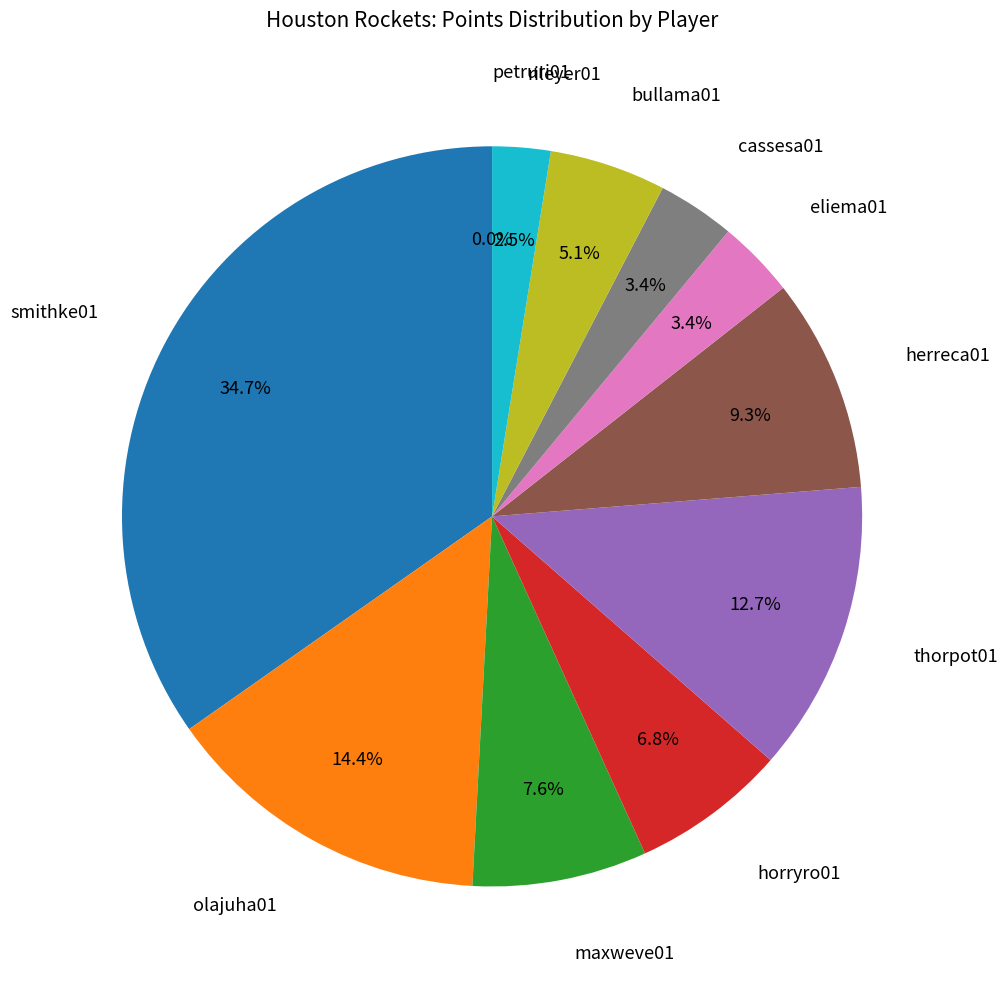

How many segments does this pie chart have?

11